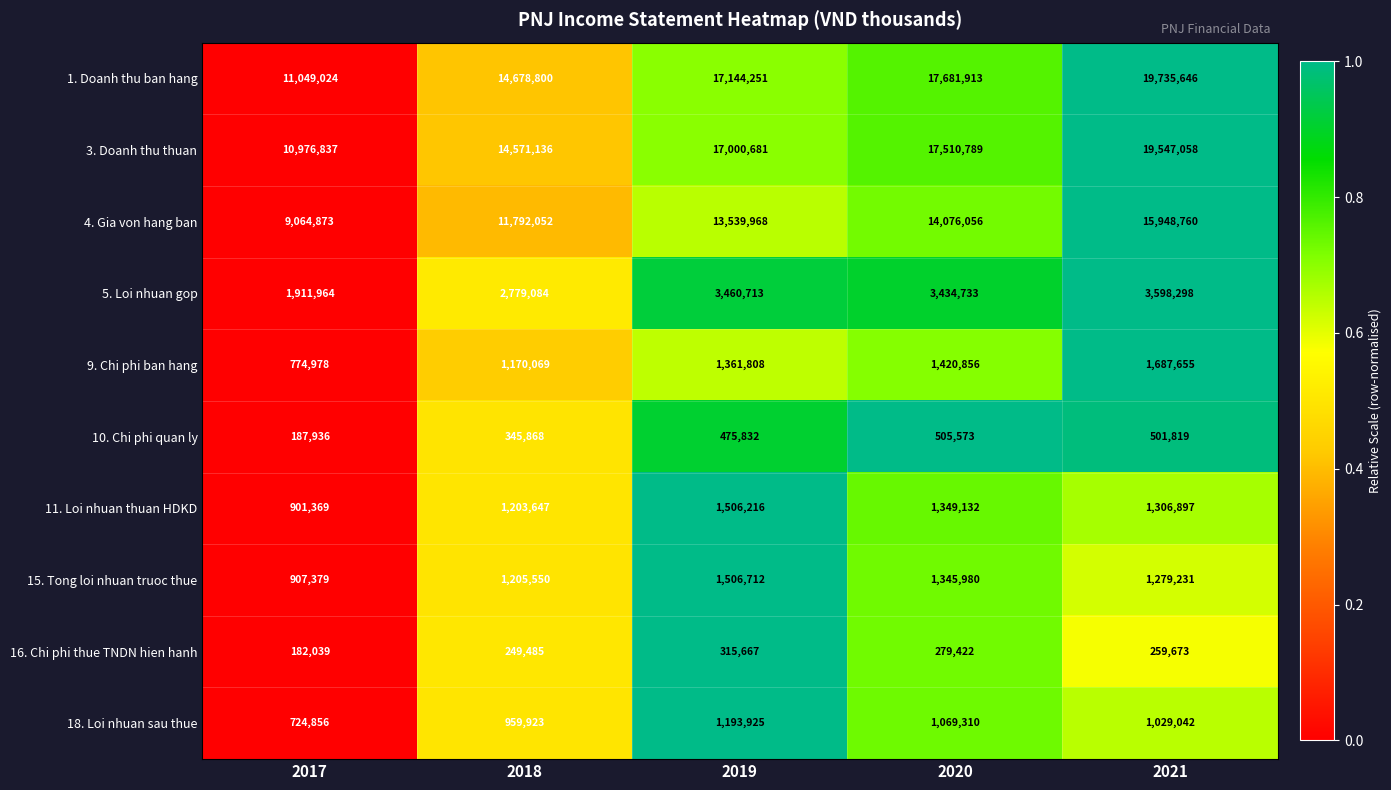

List the series in order of their peak value, lowest first.

16. Chi phi thue TNDN hien hanh, 10. Chi phi quan ly, 18. Loi nhuan sau thue, 11. Loi nhuan thuan HDKD, 15. Tong loi nhuan truoc thue, 9. Chi phi ban hang, 5. Loi nhuan gop, 4. Gia von hang ban, 3. Doanh thu thuan, 1. Doanh thu ban hang